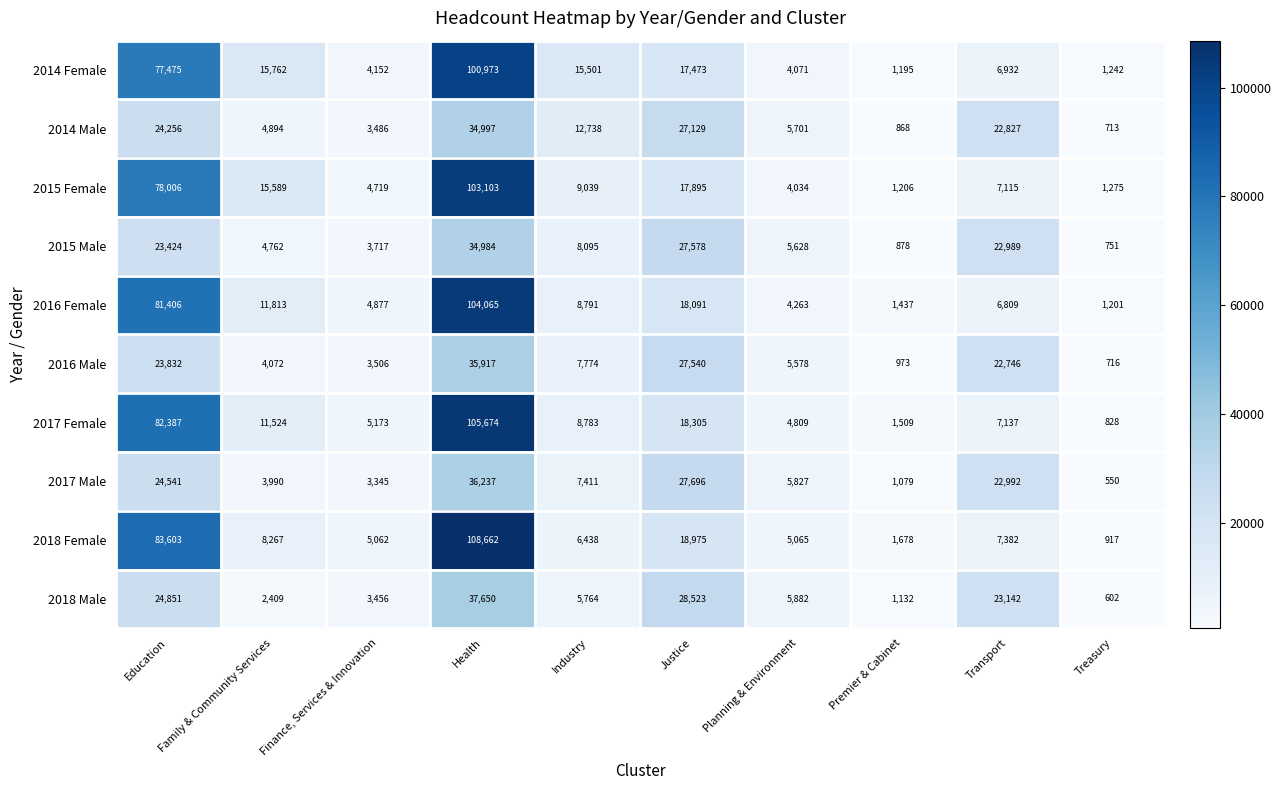

How many data points does each series have?

10